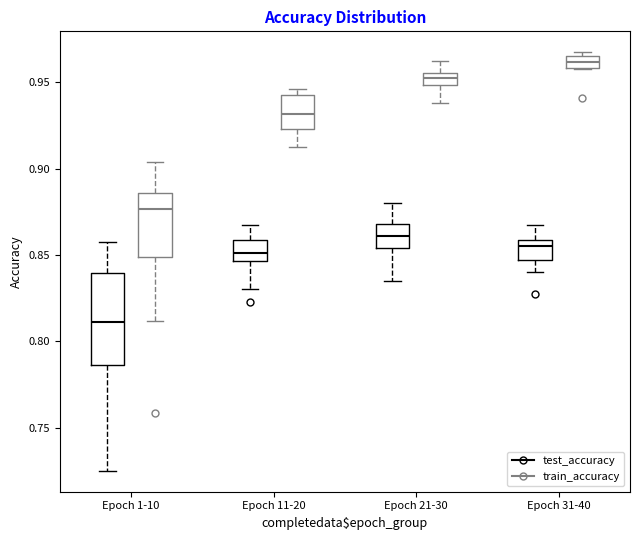

Which box's median line is the highest?

Epoch 31-40 (train_accuracy)